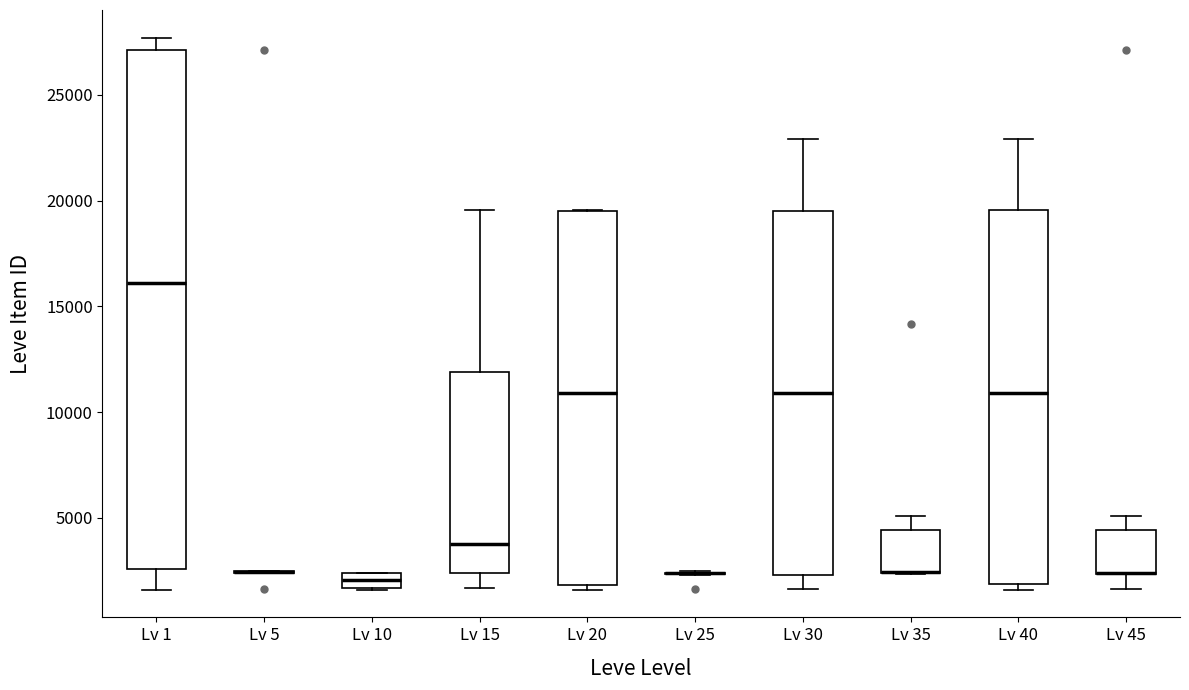

Which box is the tallest, from its lower edge to its upper edge?

Lv 1